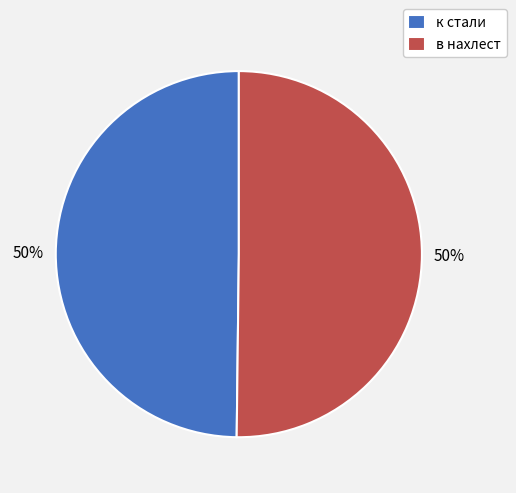

Approximately how many times larger is the value at к стали compared to в нахлест?

1.0